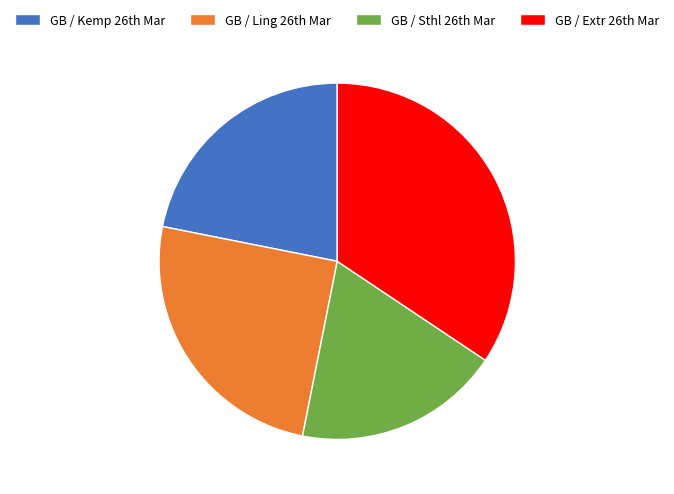

Count the number of slices in the pie.

4